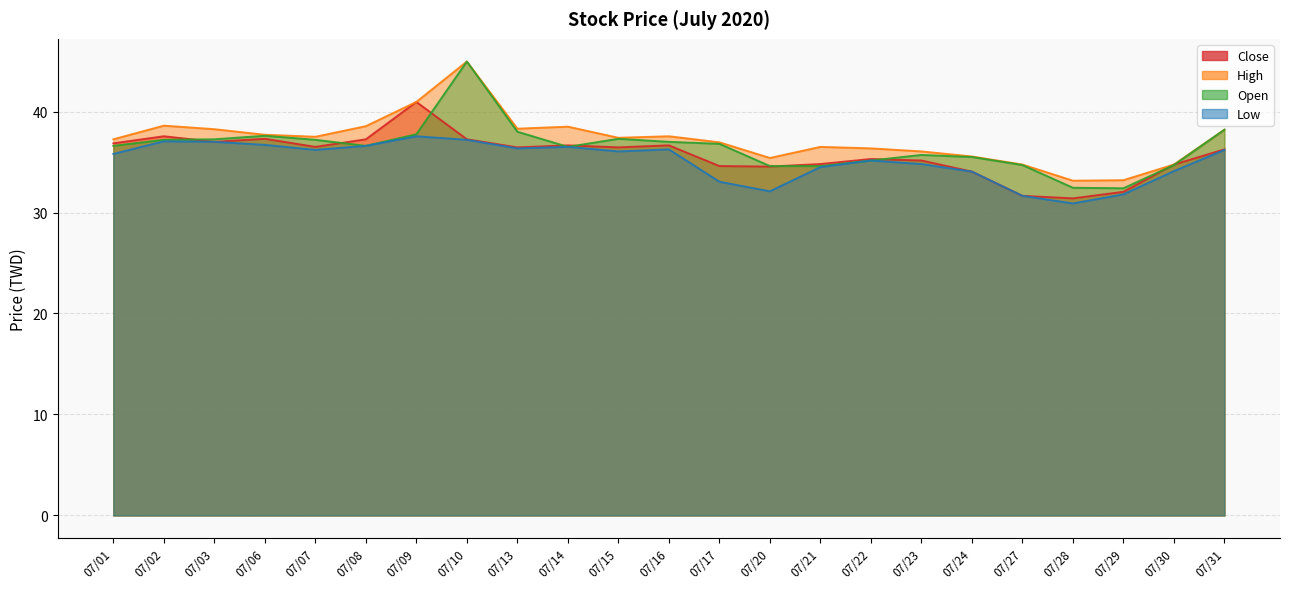

Which series has the largest total across all categories?

High